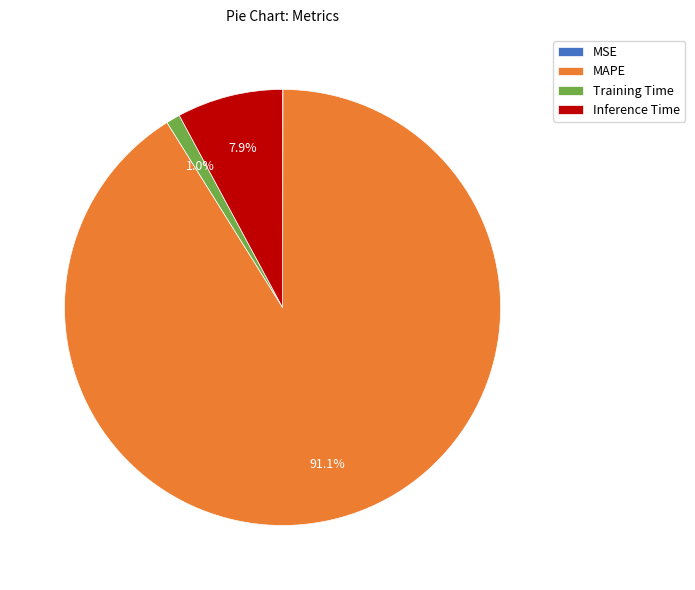

The MAPE slice represents 91% of the pie. True or false?

True